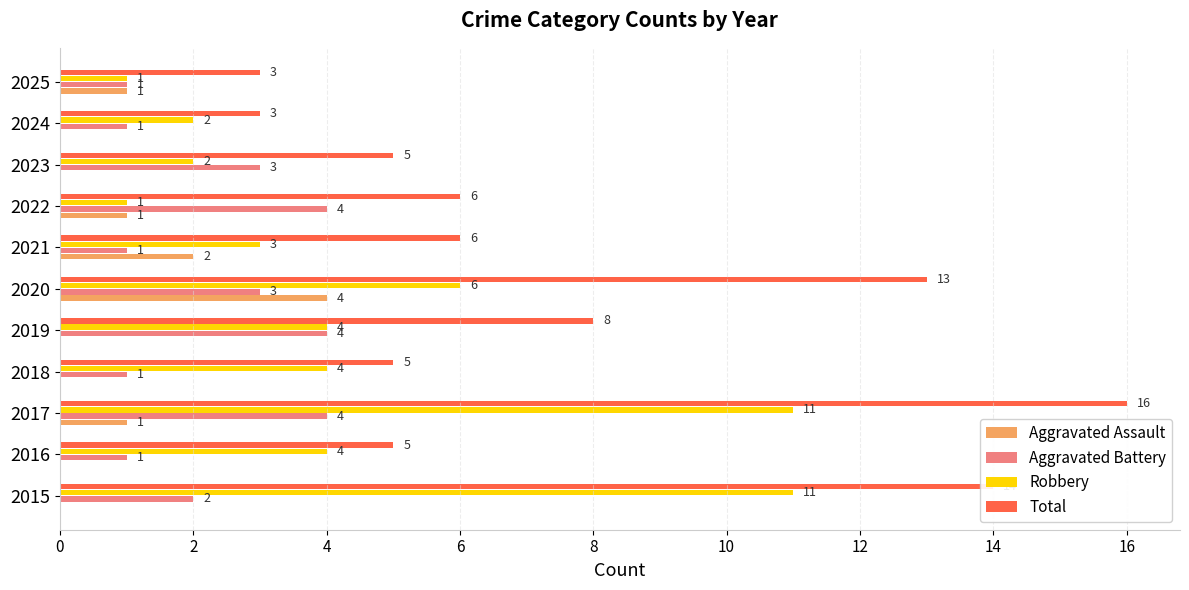

Between 2019 and 2024, which series saw the biggest shift?

Total